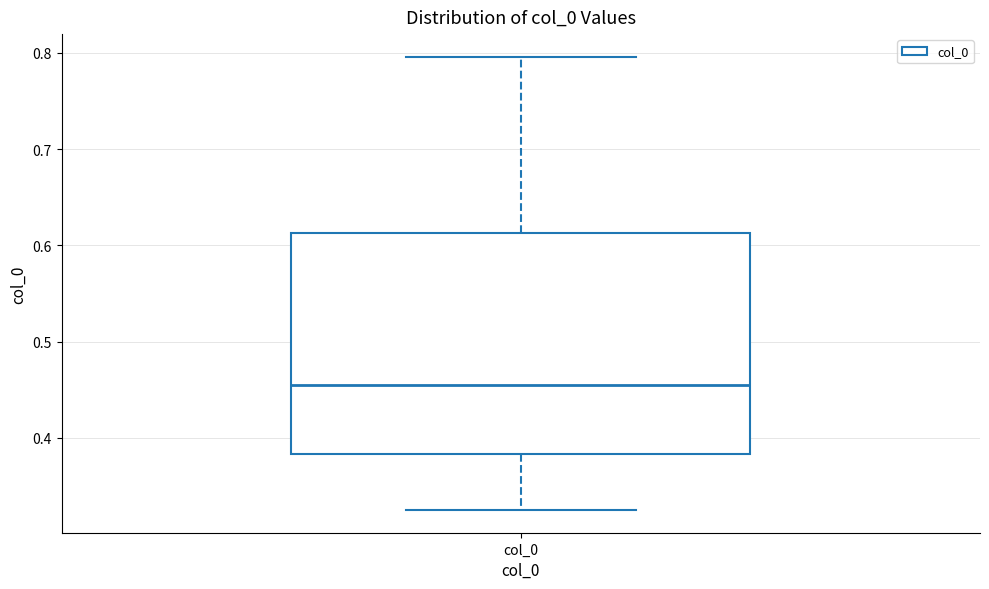

Where does the median line of the box for col_0 sit on the y-axis? The values are not printed on the chart, so give them approximately, as read against the axis.

0.46